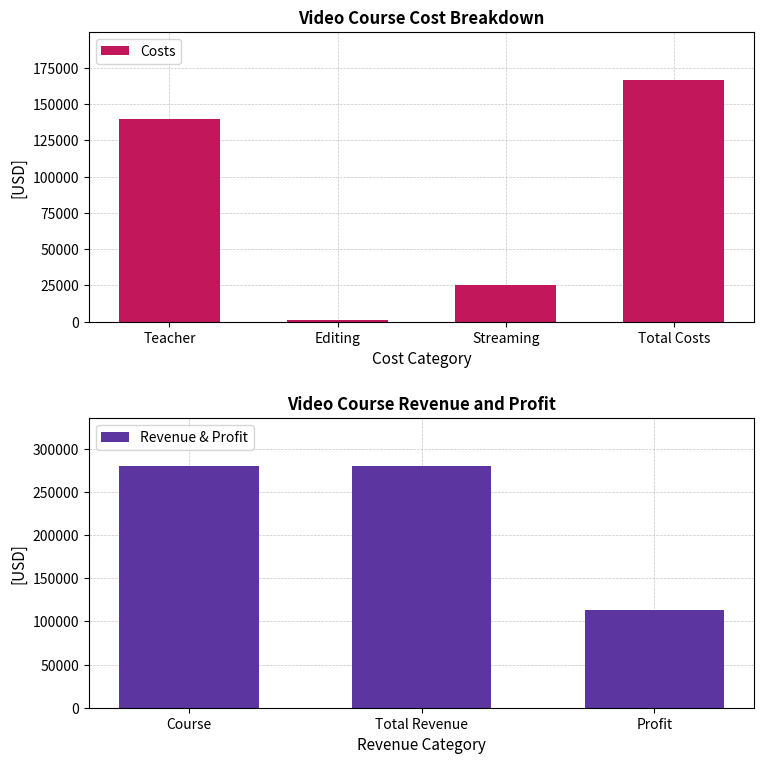

True or false: Costs has a value of 34212.9 at Streaming.

False